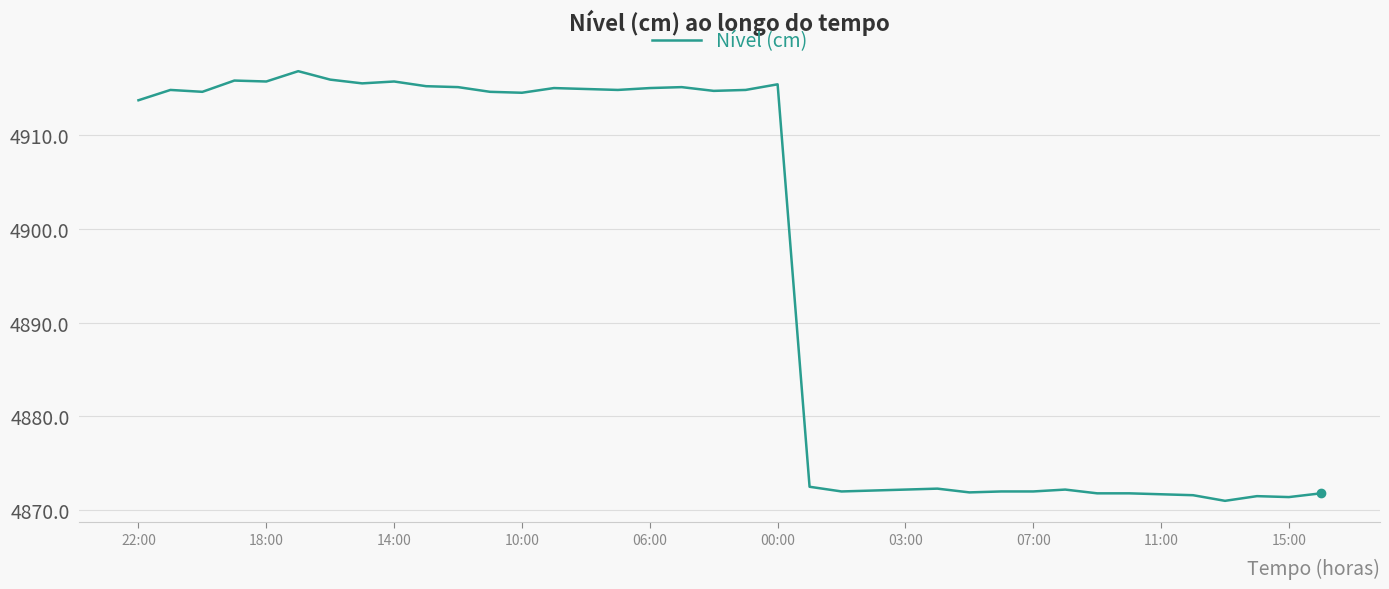

What is the difference between the maximum and minimum values?

45.8